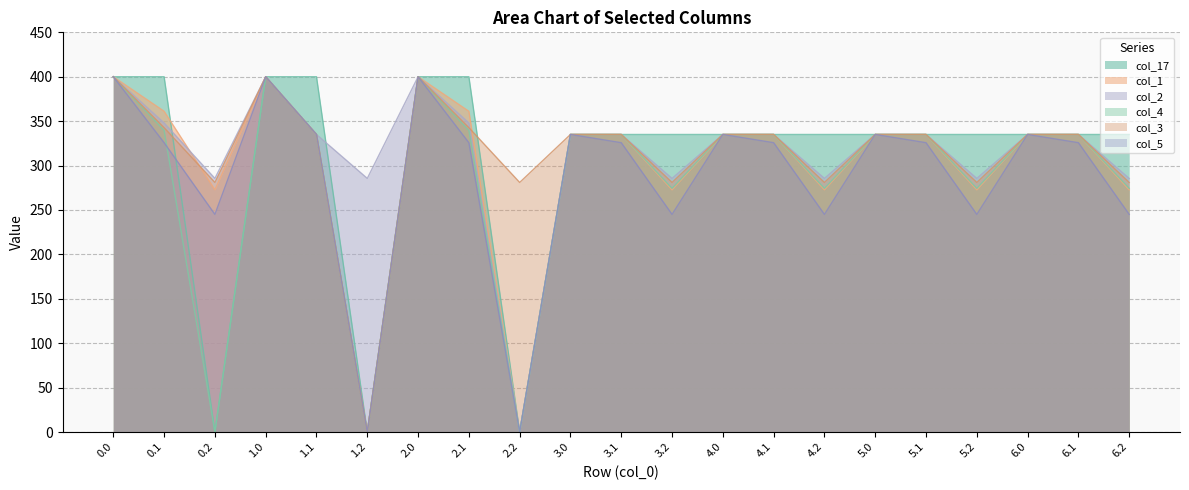

How many interior local peaks does the col_5 series have?

6